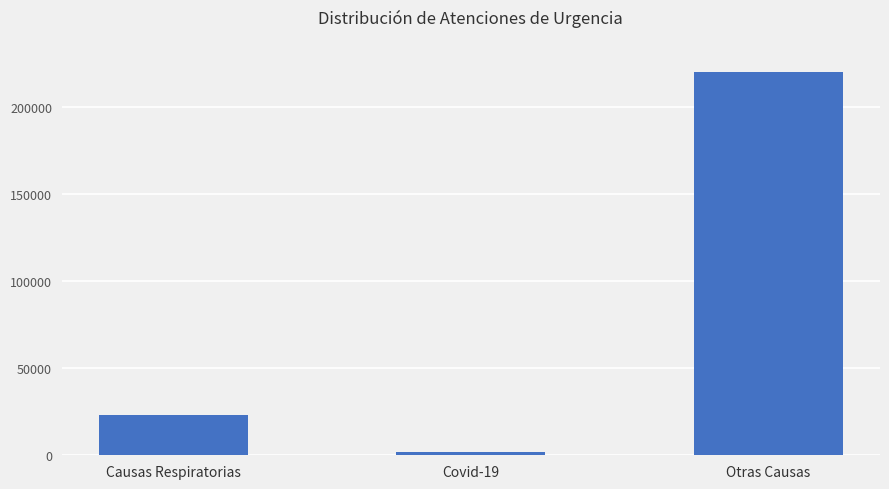

What is the maximum value shown in the chart?

219974